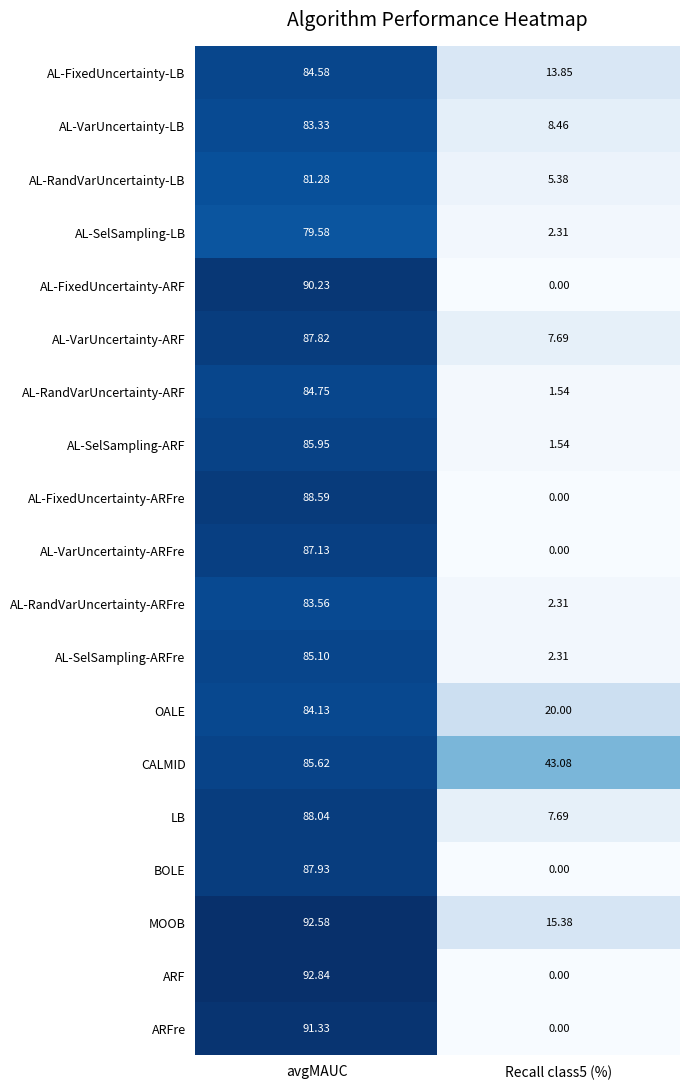

What is the total value across all series at Recall class5 (%)?

131.5